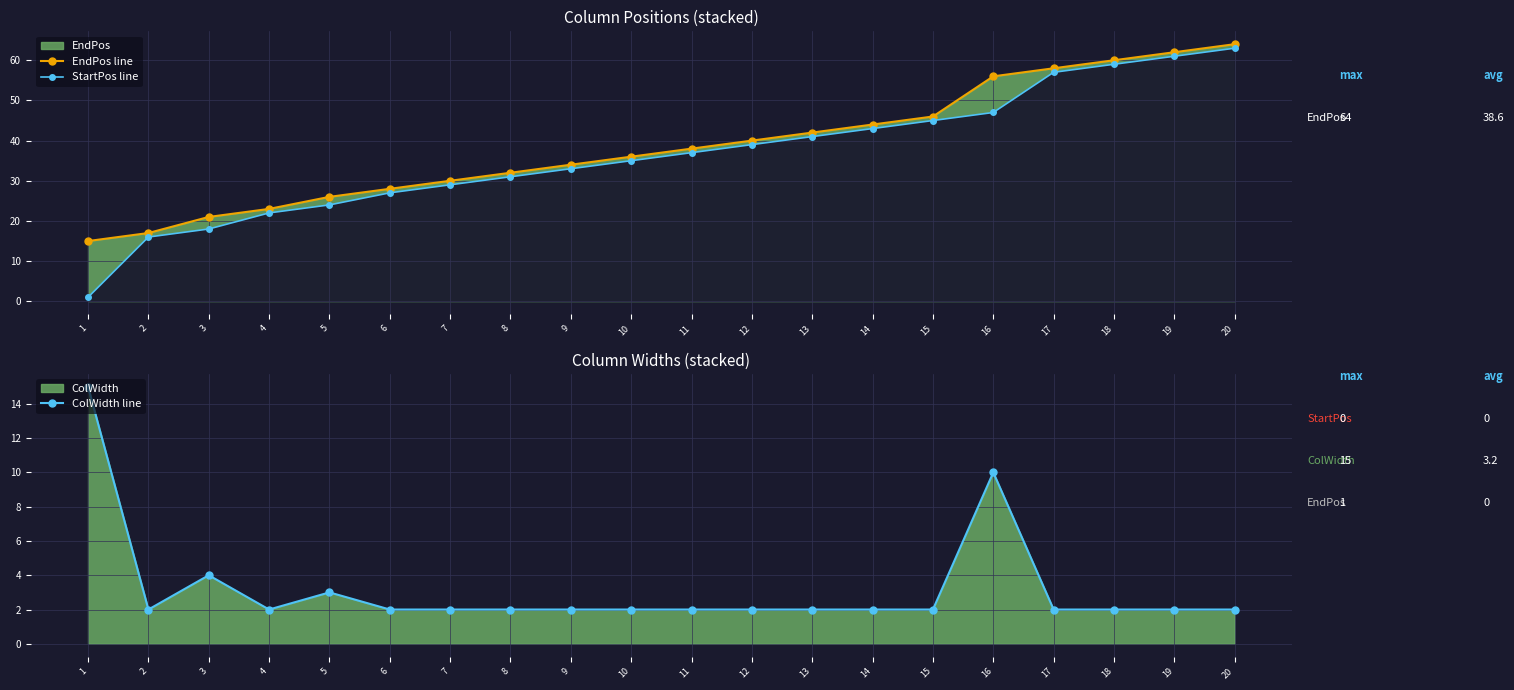

What is the spread (max minus min) of values at 15?

44